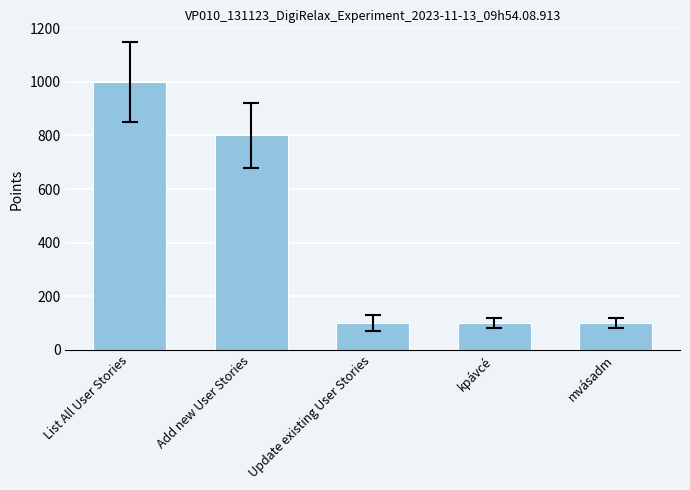

Reading left to right, list all the values displayed in this chart.

List All User Stories=1000	Add new User Stories=800	Update existing User Stories=100	kpávcé=100	mvásadm=100